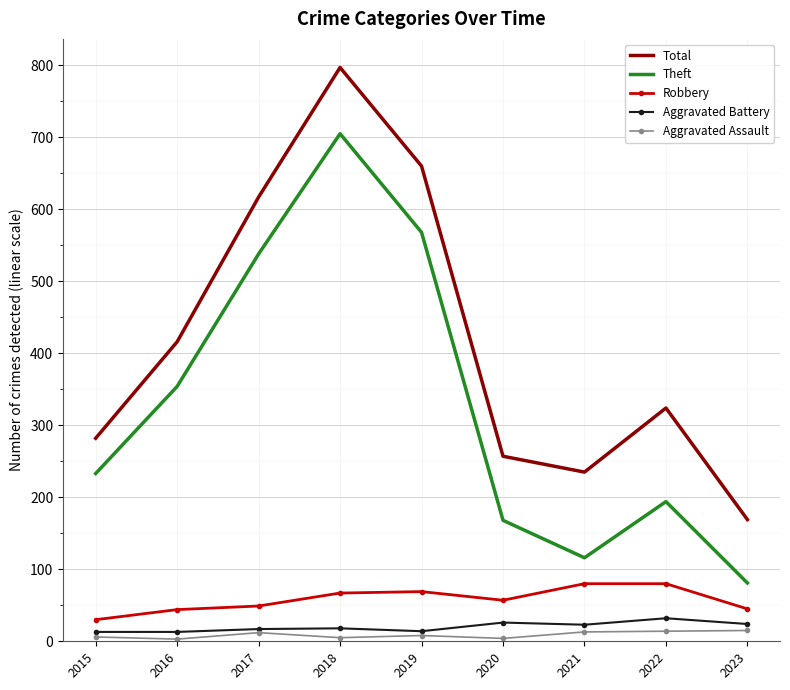

In Total, how many points are higher than both neighbors (excluding endpoints)?

2